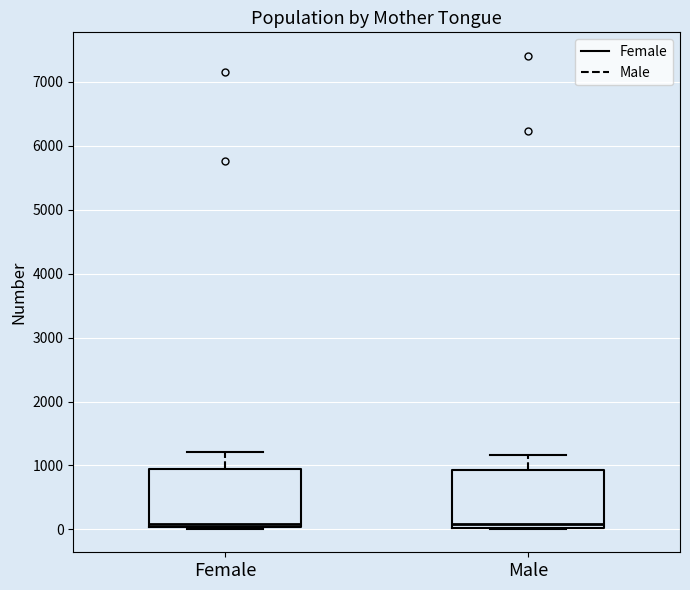

Reading left to right, read every box against the y-axis: the position of its median line, the range the box covers, and the ends of its whiskers. The values are not printed on the chart, so give them approximately, as read against the axis.

Female: median 100, box 0 to 1000, whiskers 0 to 1200
Male: median 100, box 0 to 900, whiskers 0 to 1200